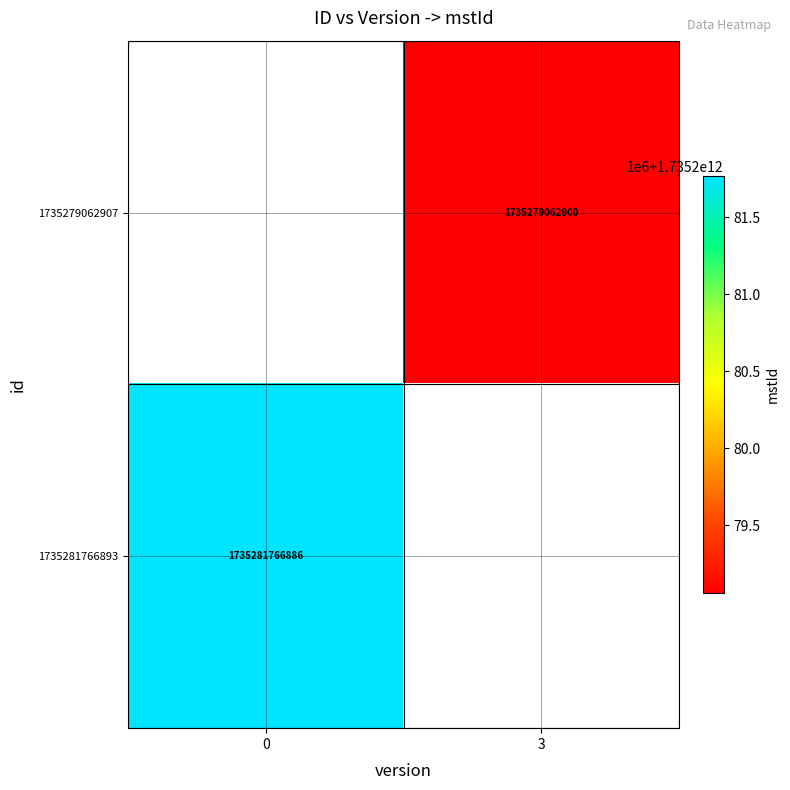

Is it true that 1735281766893 equals 1000303325299 at 0?

False